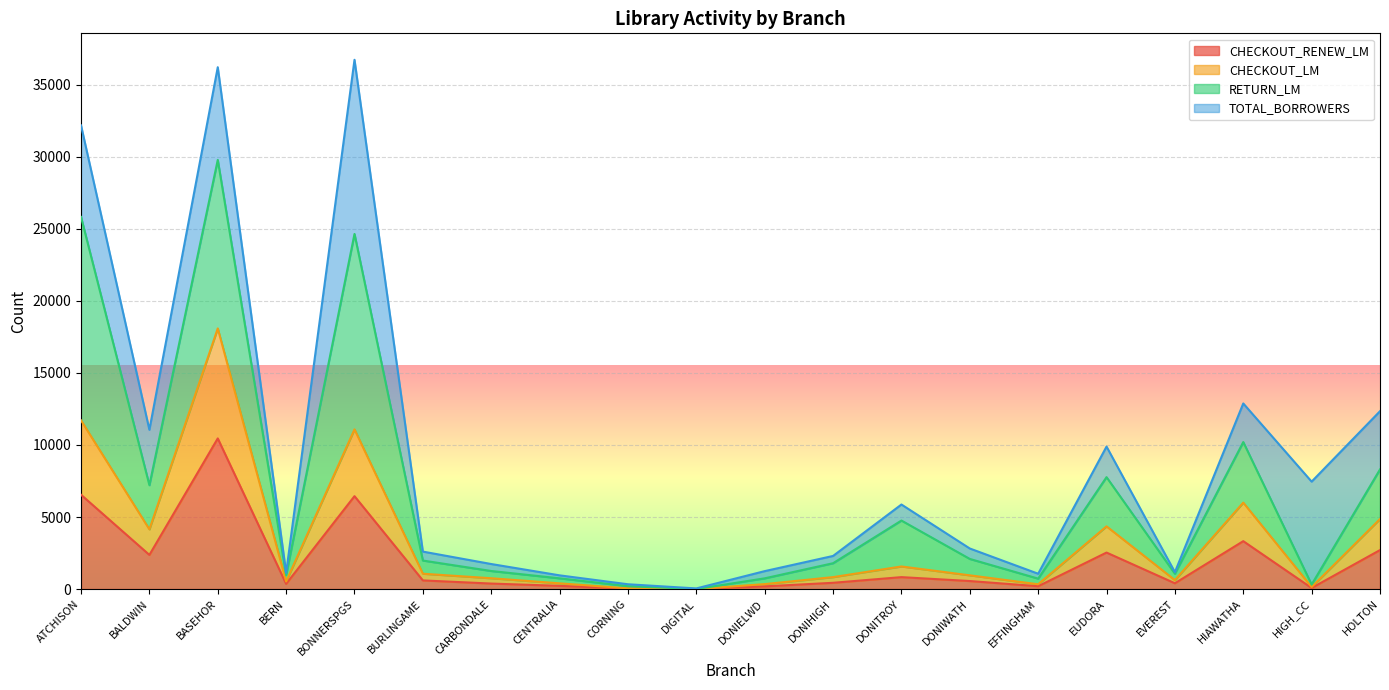

True or false: RETURN_LM and CHECKOUT_RENEW_LM intersect in this chart.

False